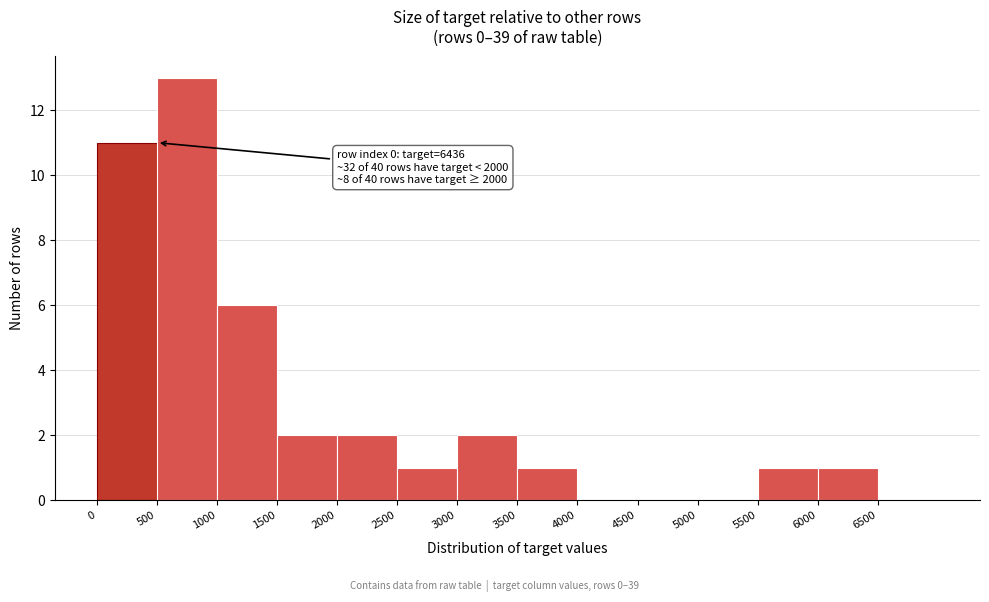

Which range on the x-axis has the tallest bar?

500 to 1000